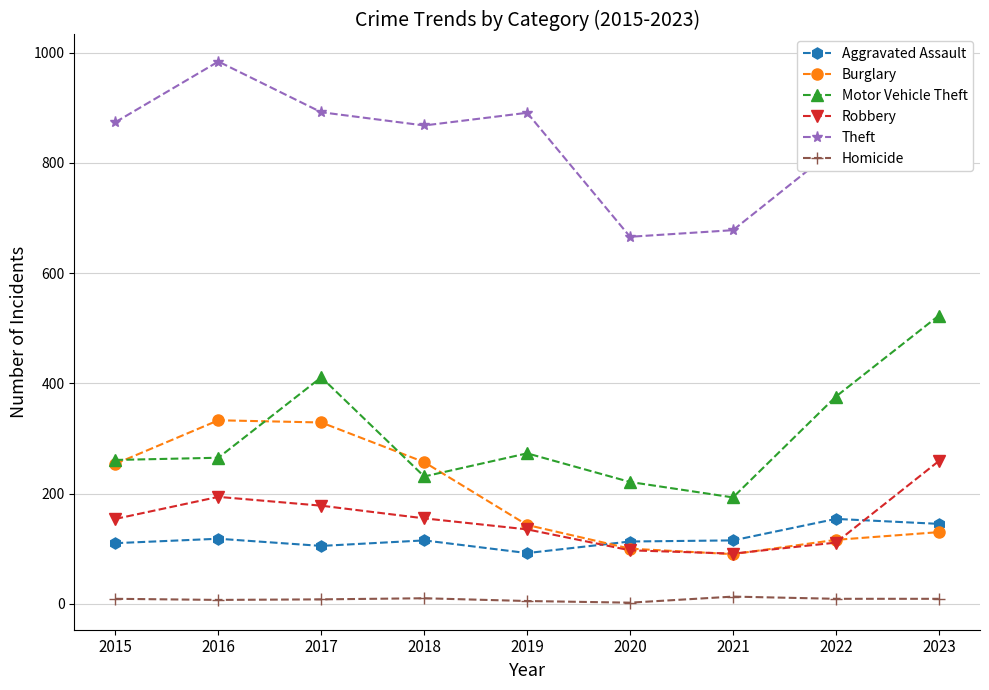

True or false: Aggravated Assault has more than 1 points higher than both neighbors.

True